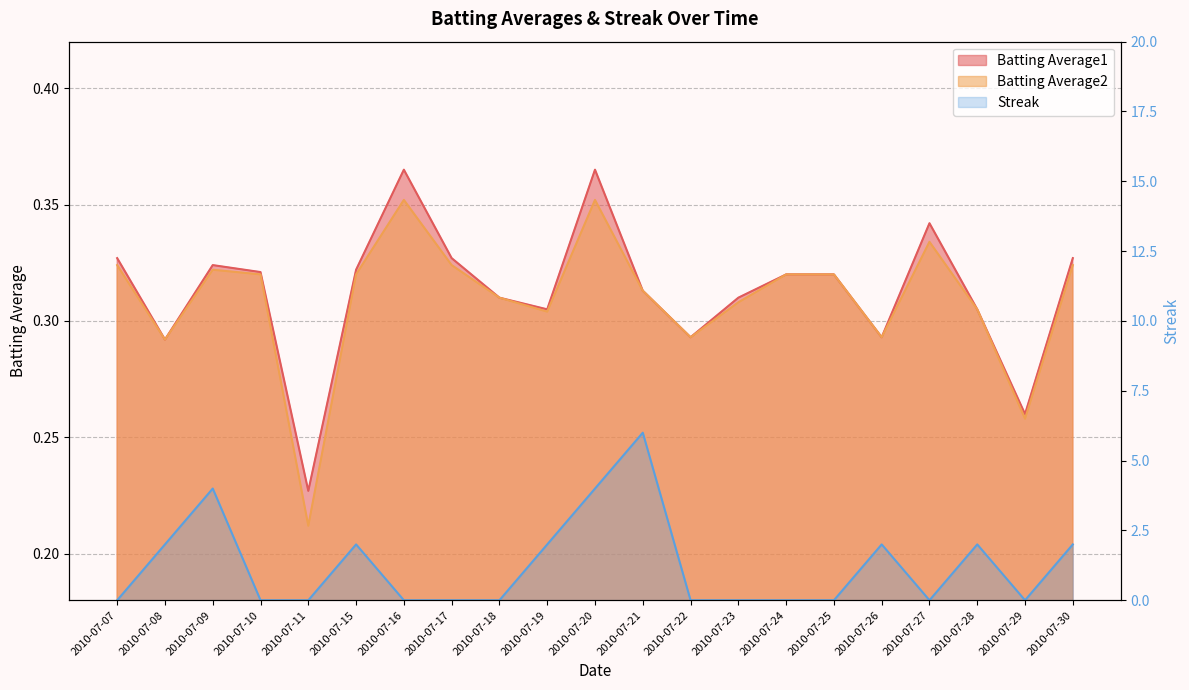

Which series has the largest range (max minus min)?

Streak